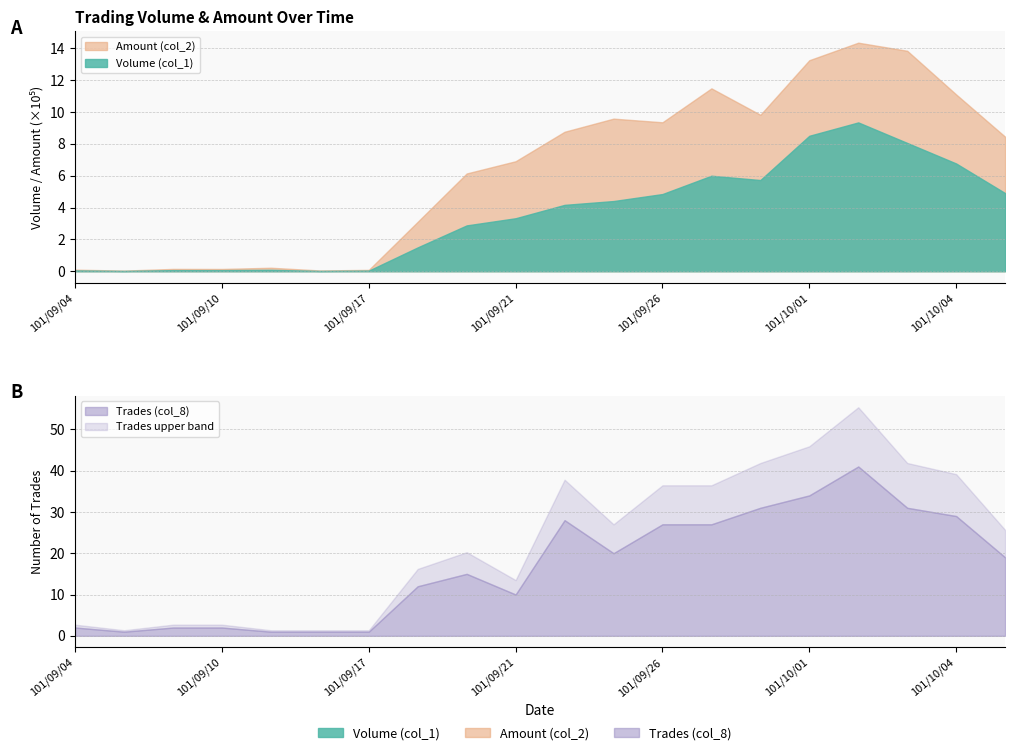

Reading right to left, extract all data points from this chart.

Volume (col_1): 101/10/05=491000	101/10/04=677000	101/10/03=806000	101/10/02=935000	101/10/01=851000	101/09/28=573000	101/09/27=600000	101/09/26=485000	101/09/25=441000	101/09/24=417000	101/09/21=333000	101/09/20=288000	101/09/19=150000	101/09/17=4000	101/09/13=2000	101/09/12=9000	101/09/10=7000	101/09/07=7000	101/09/06=2000	101/09/04=5000
Amount (col_2): 101/10/05=845180	101/10/04=1110740	101/10/03=1385000	101/10/02=1435880	101/10/01=1325800	101/09/28=982920	101/09/27=1148950	101/09/26=935800	101/09/25=958730	101/09/24=876370	101/09/21=691170	101/09/20=614310	101/09/19=311060	101/09/17=8640	101/09/13=4960	101/09/12=22050	101/09/10=14330	101/09/07=14690	101/09/06=4140	101/09/04=10050
Trades (col_8): 101/10/05=19	101/10/04=29	101/10/03=31	101/10/02=41	101/10/01=34	101/09/28=31	101/09/27=27	101/09/26=27	101/09/25=20	101/09/24=28	101/09/21=10	101/09/20=15	101/09/19=12	101/09/17=1	101/09/13=1	101/09/12=1	101/09/10=2	101/09/07=2	101/09/06=1	101/09/04=2